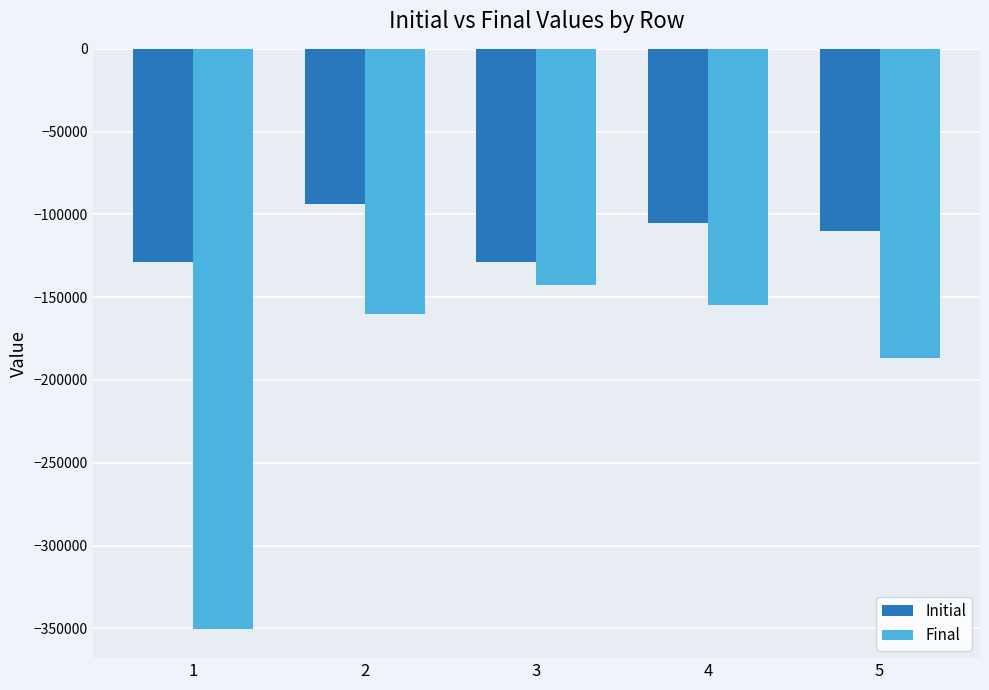

What is the sum of the Initial values at 4 and 5?

-214819.0